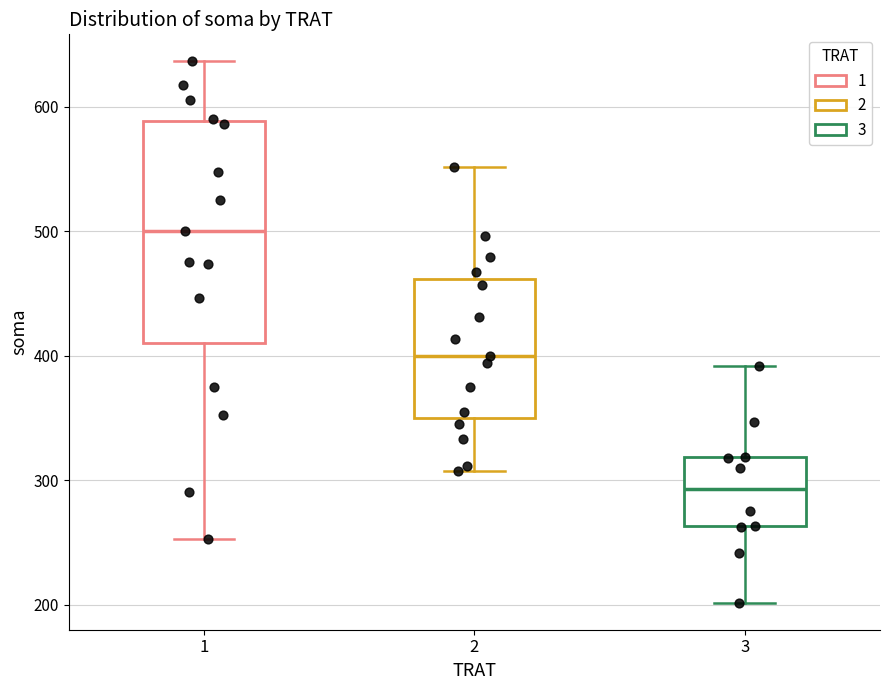

Reading left to right, read every box against the y-axis: the position of its median line, the range the box covers, and the ends of its whiskers. The values are not printed on the chart, so give them approximately, as read against the axis.

1: median 500, box 410 to 590, whiskers 250 to 640
2: median 400, box 350 to 460, whiskers 310 to 550
3: median 290, box 260 to 320, whiskers 200 to 390